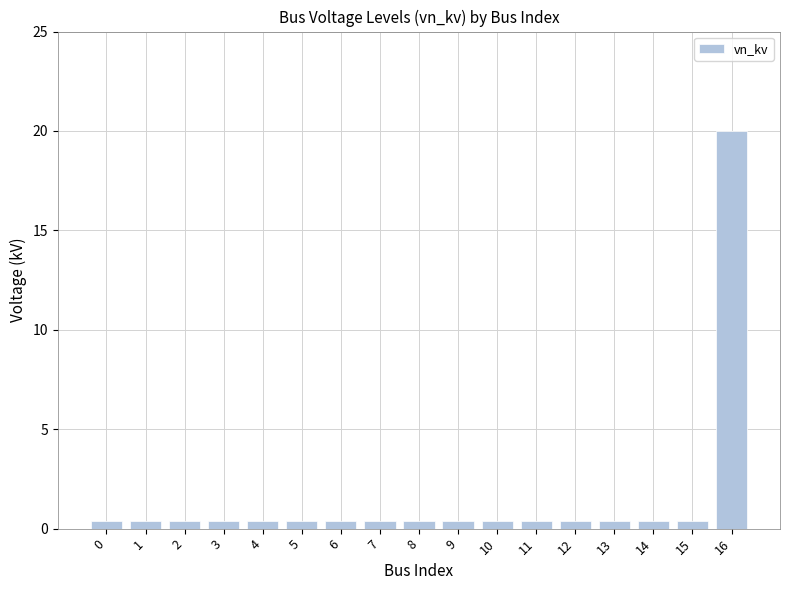

Count the number of data series in this chart.

1